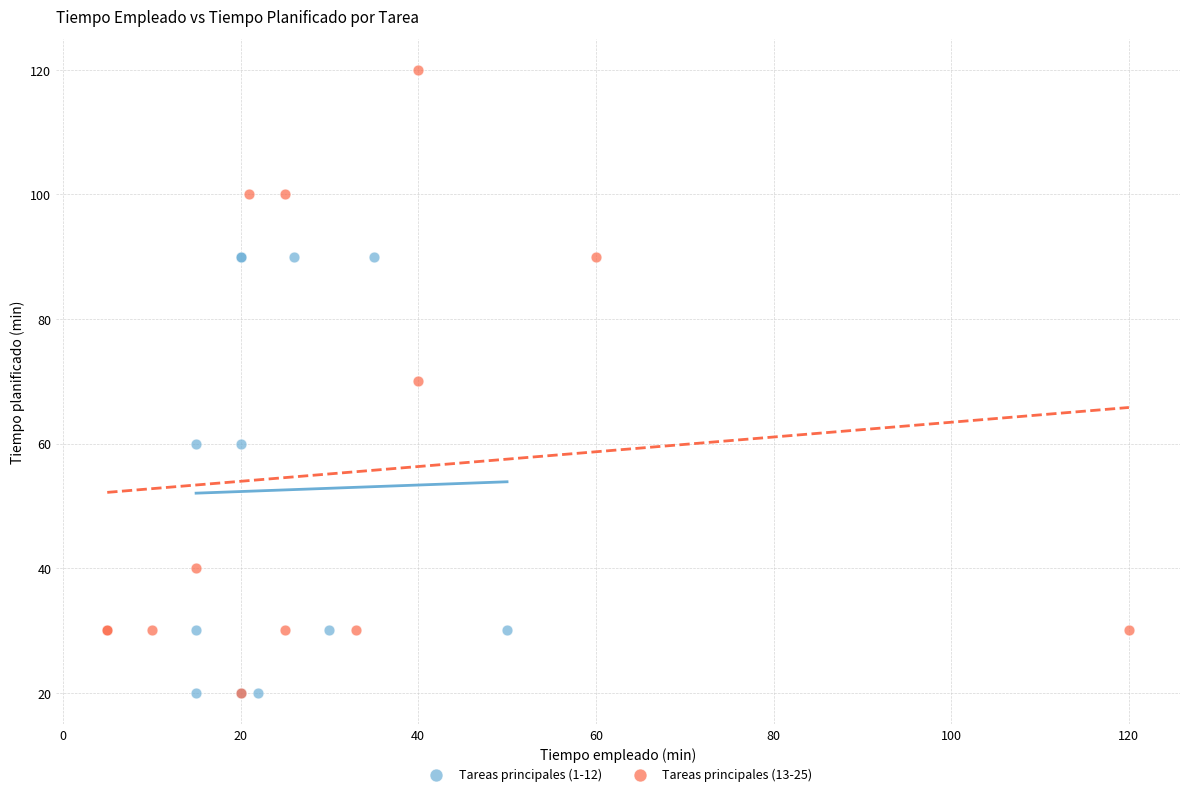

Which series contains the highest Y value?

Tareas principales (13-25)